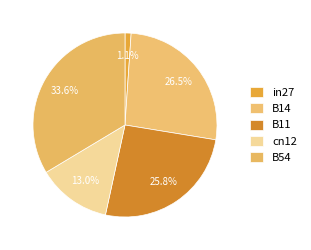

To the nearest percent, what is the difference between the largest and smallest slice percentages?

33%